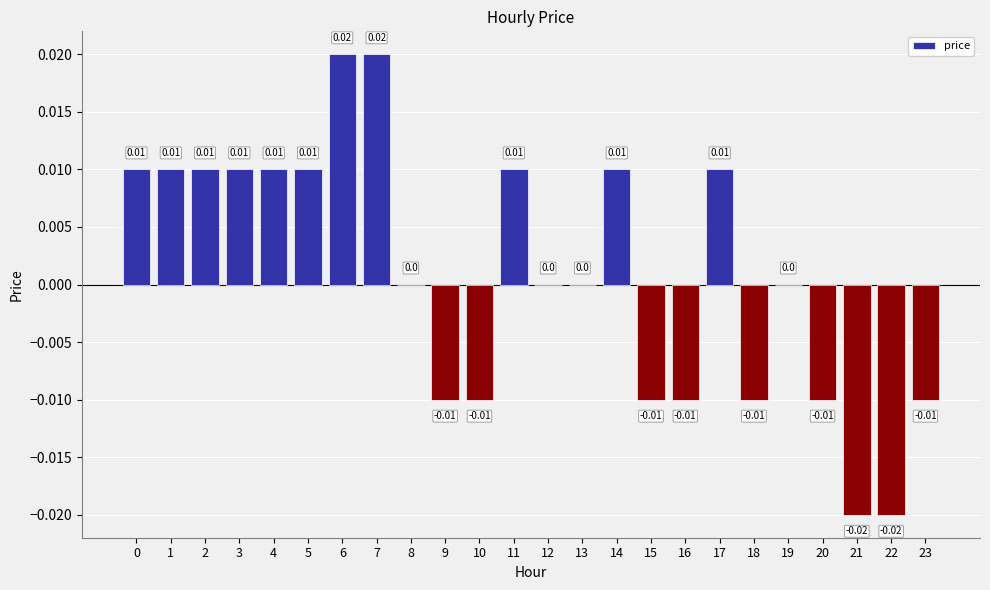

Which has a higher value, 14 or 18?

14